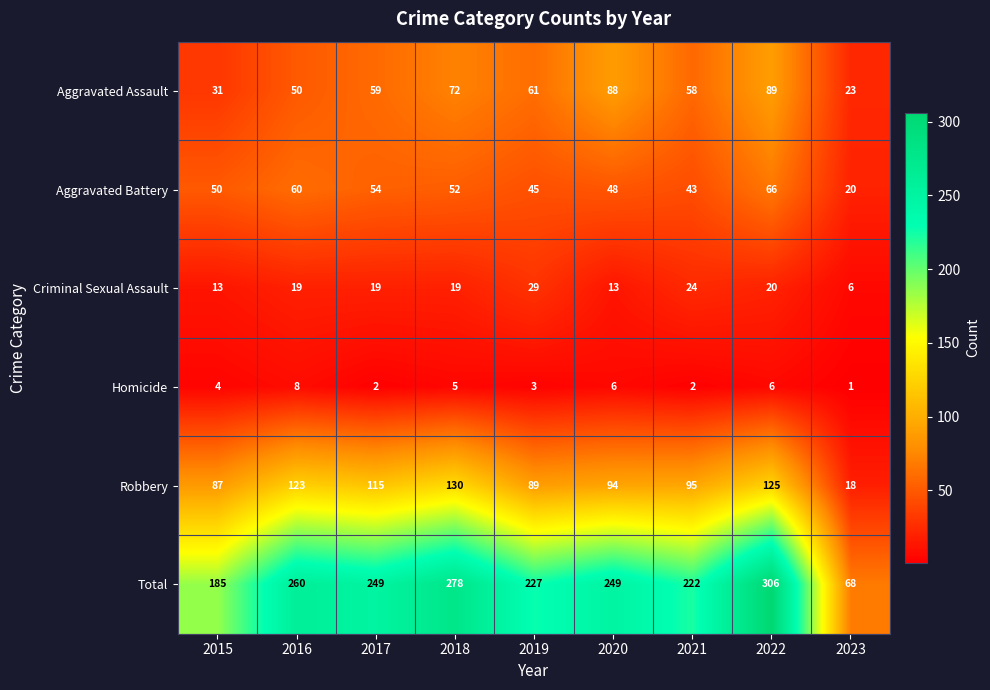

What is the total value across all series at 2022?

612